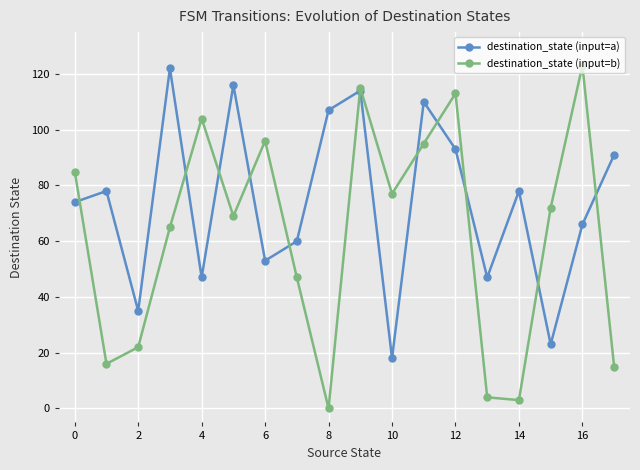

What are all the series names shown in the legend?

destination_state (input=a), destination_state (input=b)